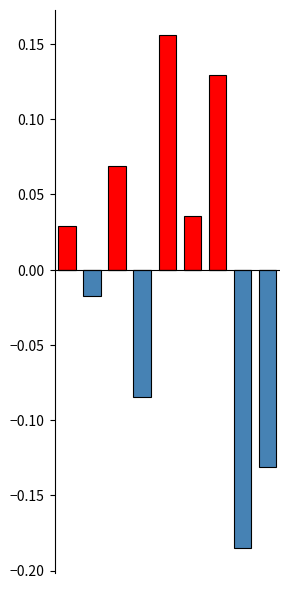

Reading right to left, extract all data points from this chart.

Above Mean AQI: 8=0.0	7=0.0	6=0.1	5=0.0	4=0.2	3=0.0	2=0.1	1=0.0	0=0.0
Below Mean AQI: 8=-0.1	7=-0.2	6=0.0	5=0.0	4=0.0	3=-0.1	2=0.0	1=-0.0	0=0.0